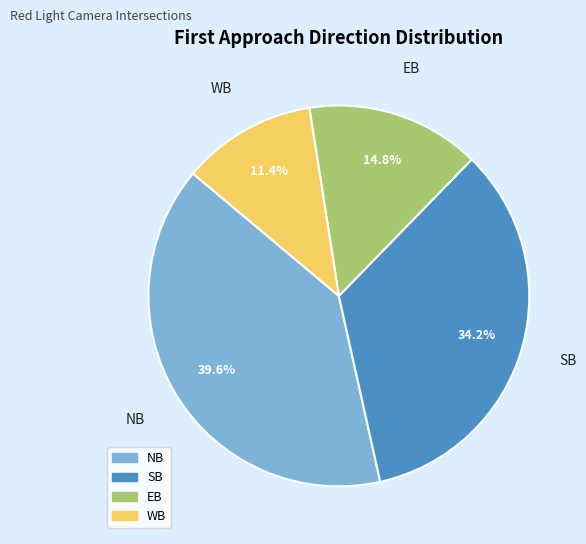

Approximately how many times larger is the value at SB compared to EB?

2.3